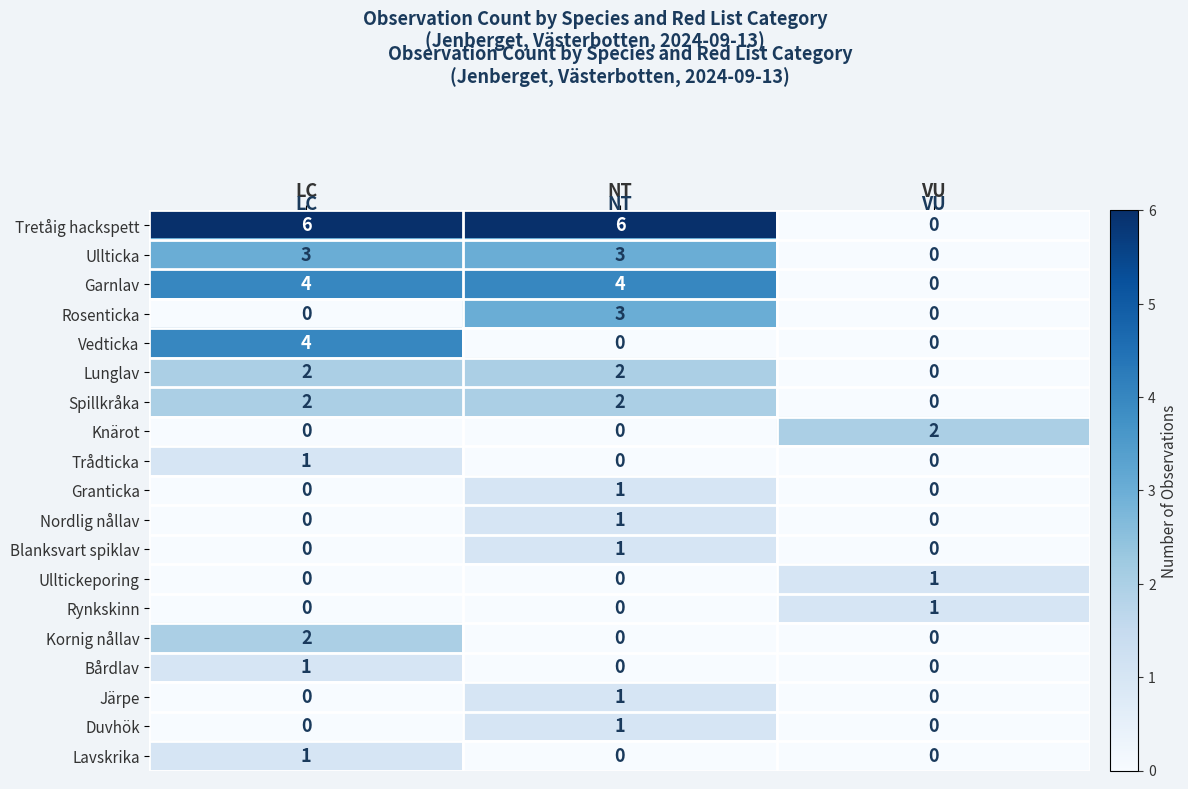

Which series changed the most between LC and VU?

Tretåig hackspett